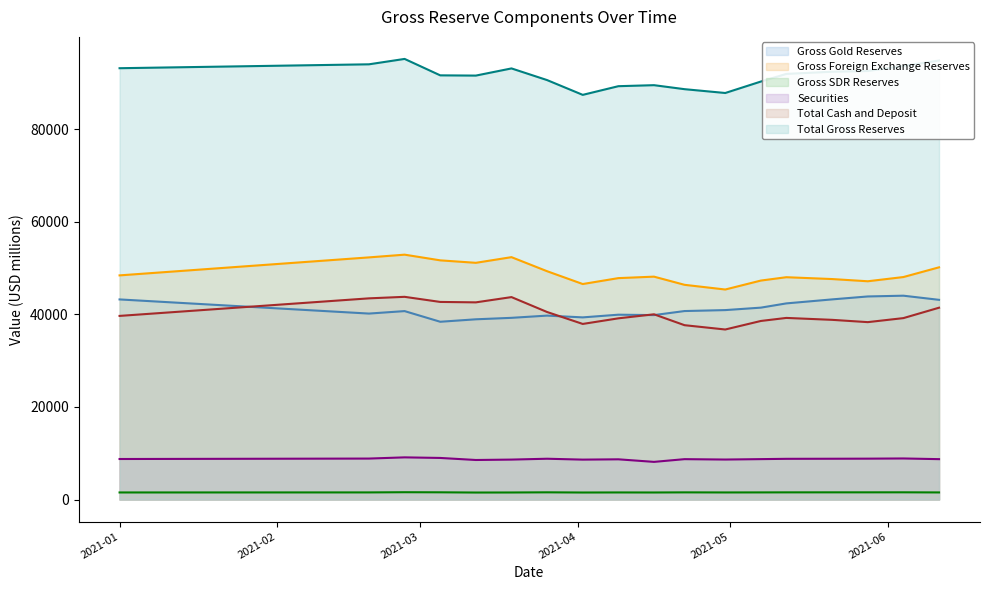

How many interior local peaks does the Gross Foreign Exchange Reserves series have?

4